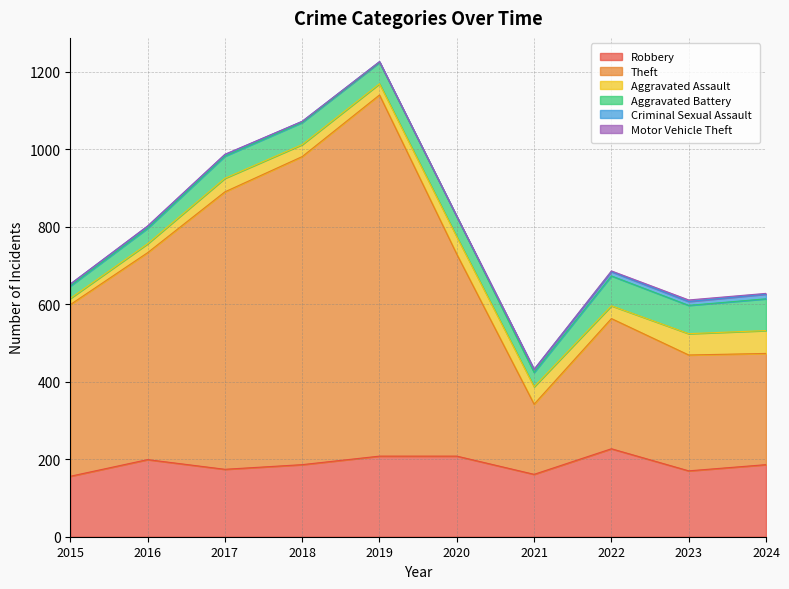

How many interior local peaks does the Criminal Sexual Assault series have?

1